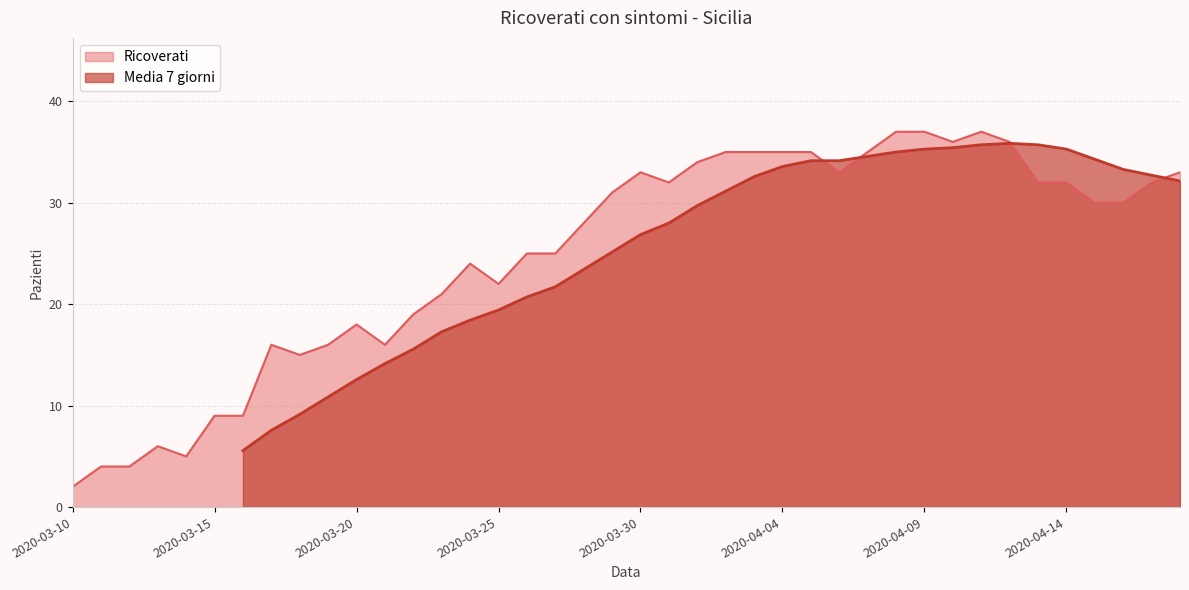

Is it true that Ricoverati equals 33 at 2020-03-30?

True